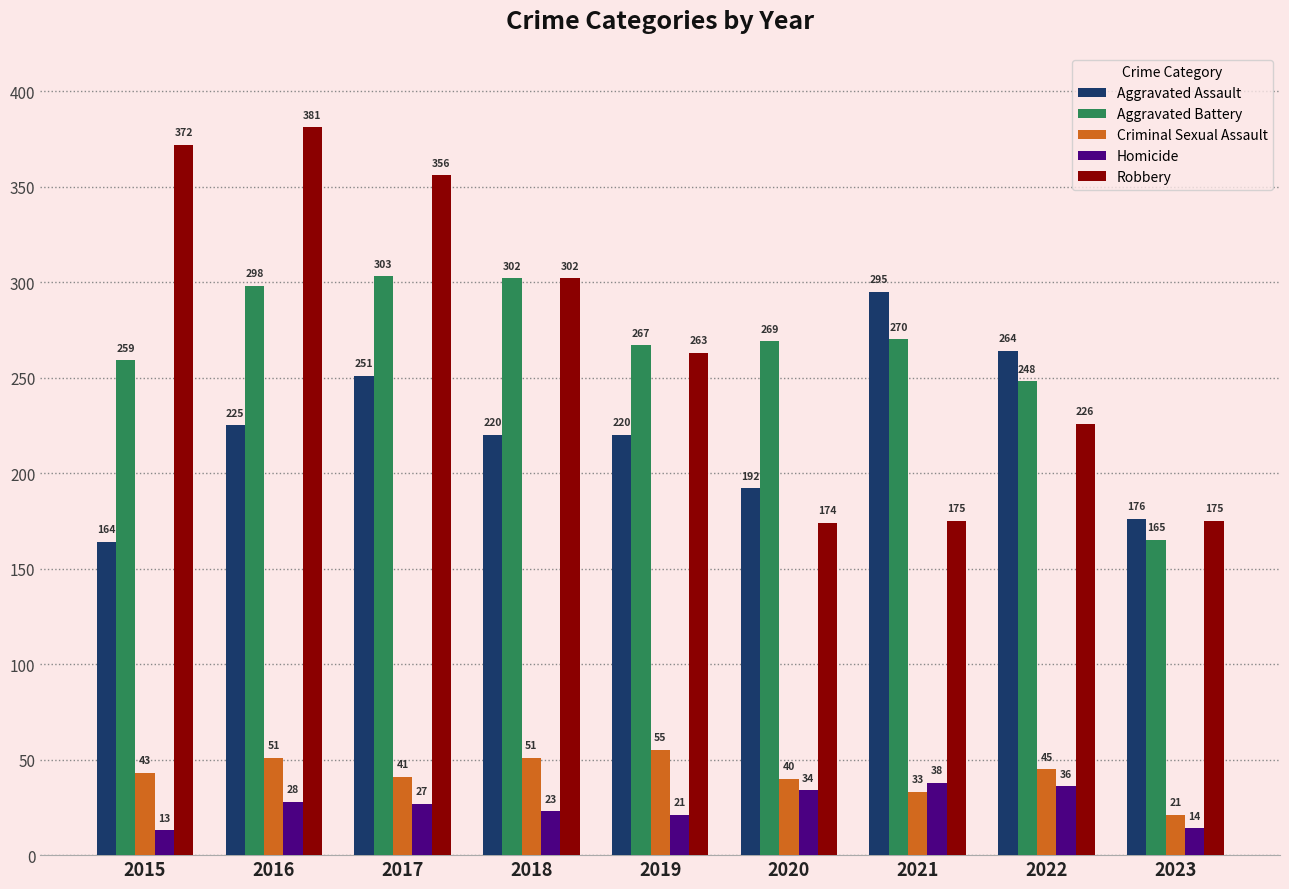

Read the Homicide value at 2019.

21